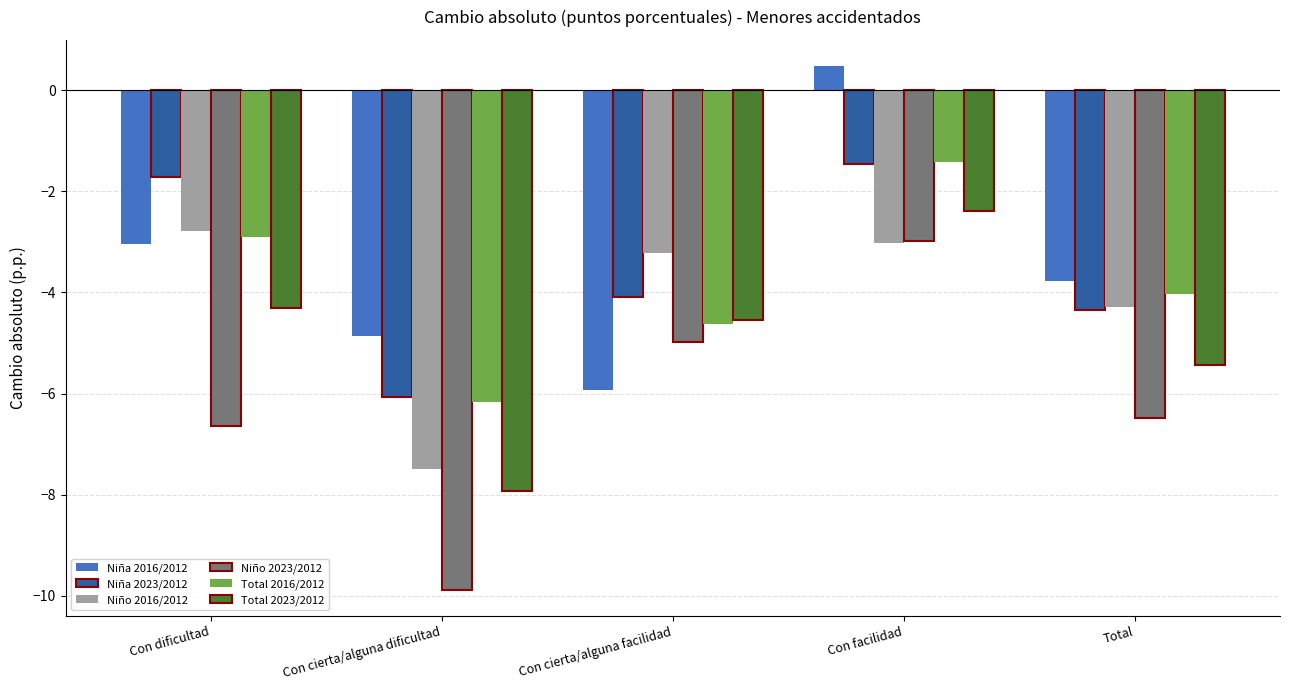

Which series has the largest total across all categories?

Niña 2016/2012